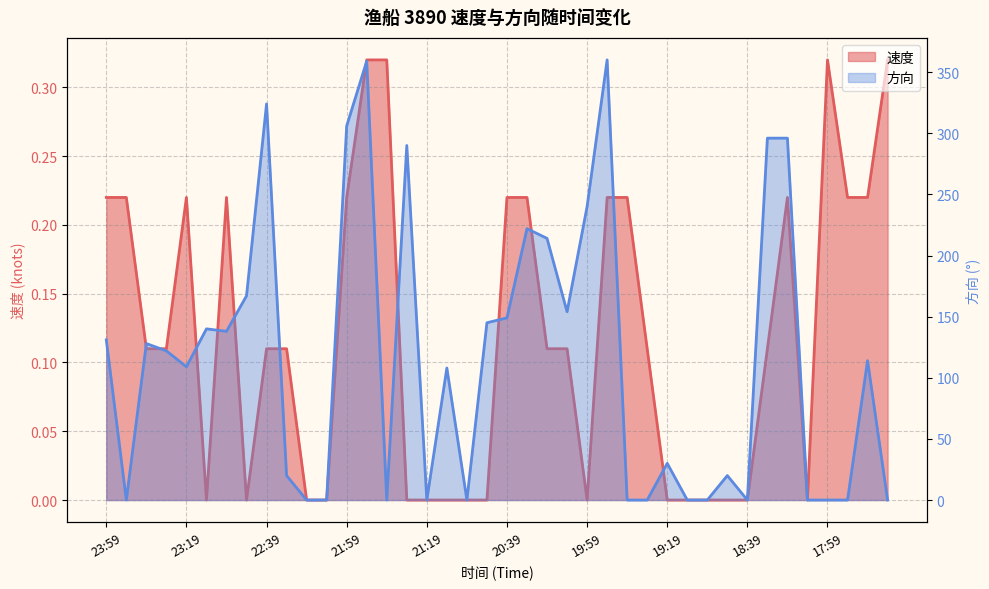

What is the approximate value of 速度 at 21:59?

0.2